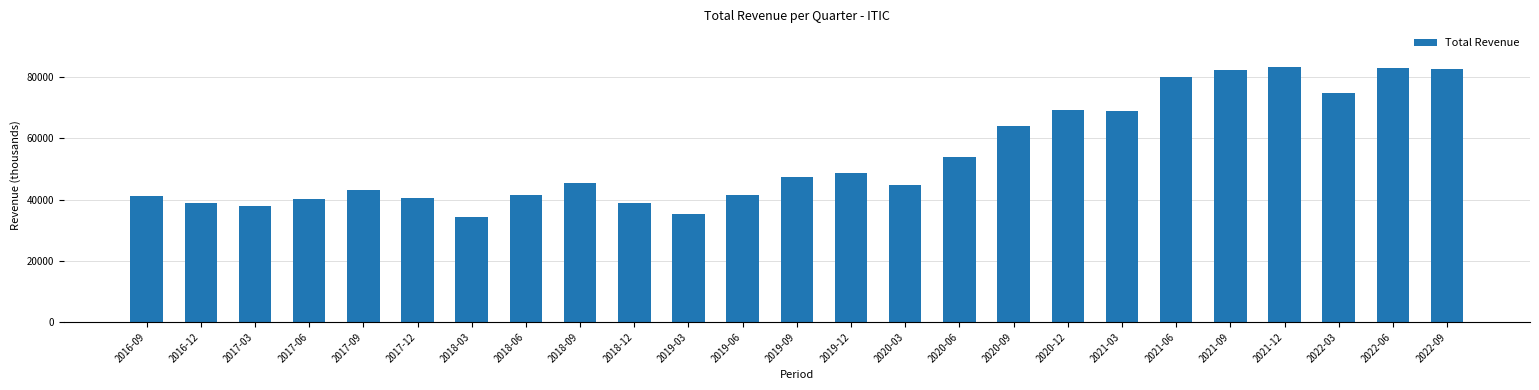

What is the minimum value shown in the chart?

34400